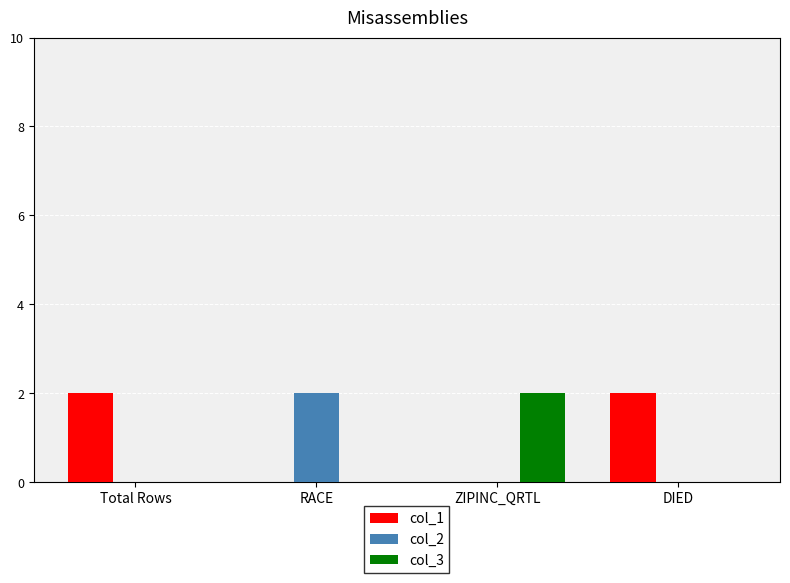

Which series has the largest total across all categories?

col_1